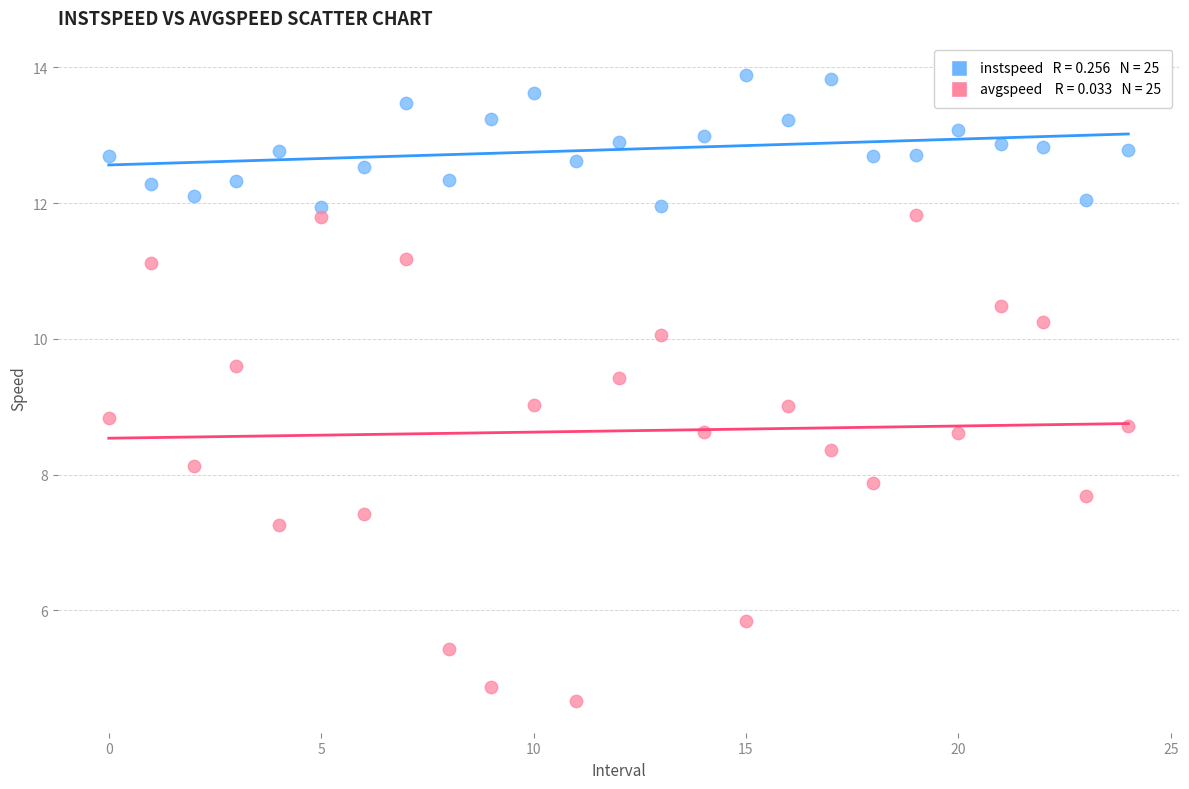

Across all data points, what is the range of Y values (max minus min)?

9.2